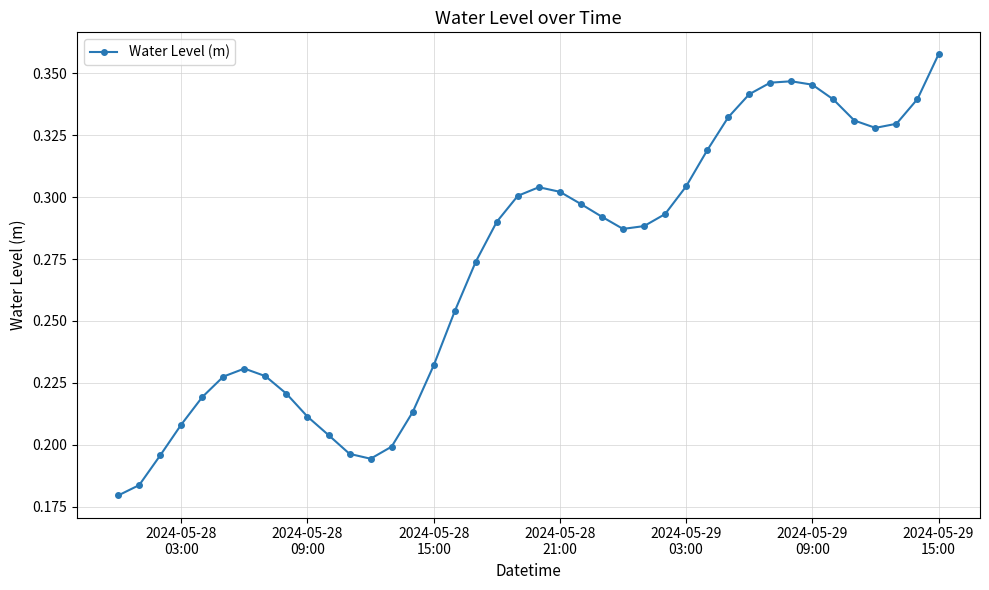

Count the values in the range 0 to 1.

40